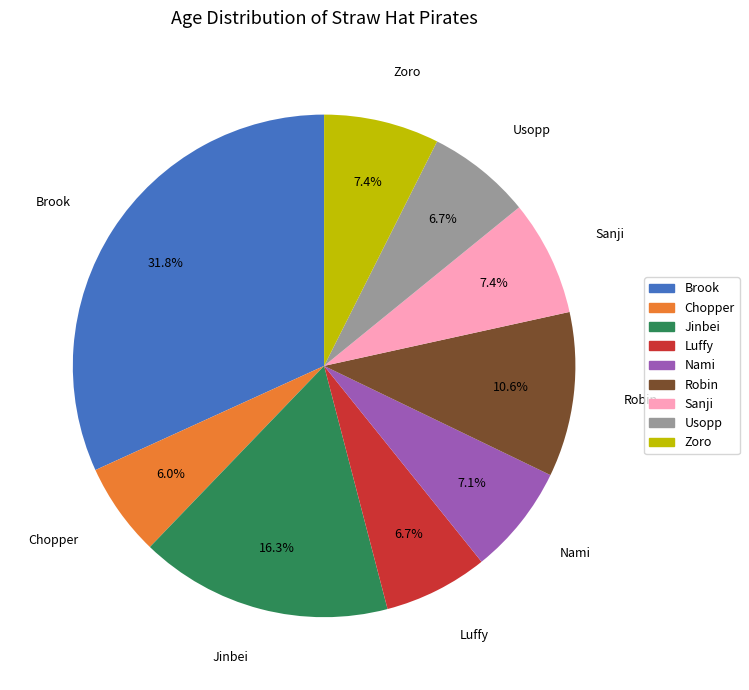

Count the number of slices in the pie.

9